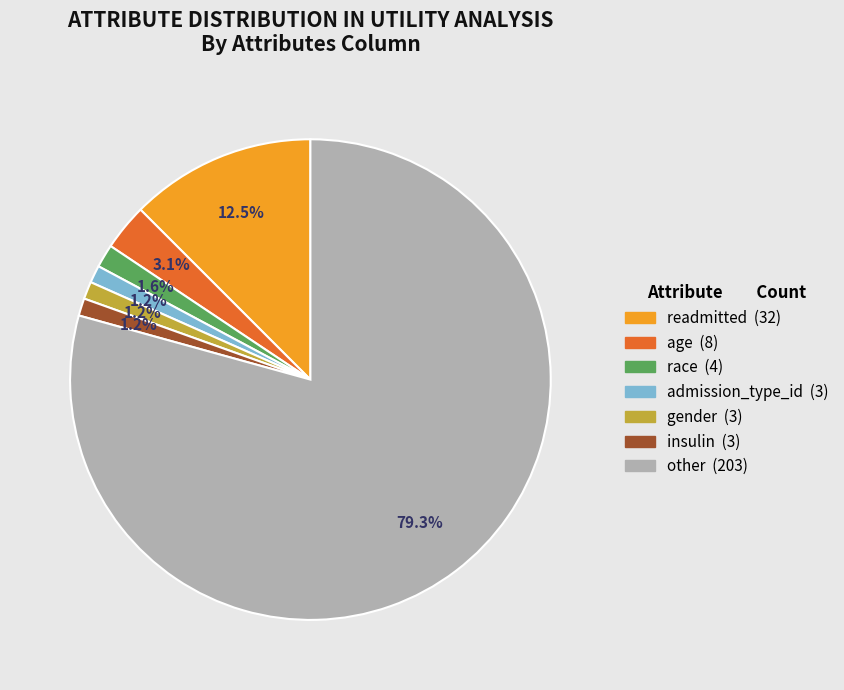

Does any single category account for the majority?

Yes